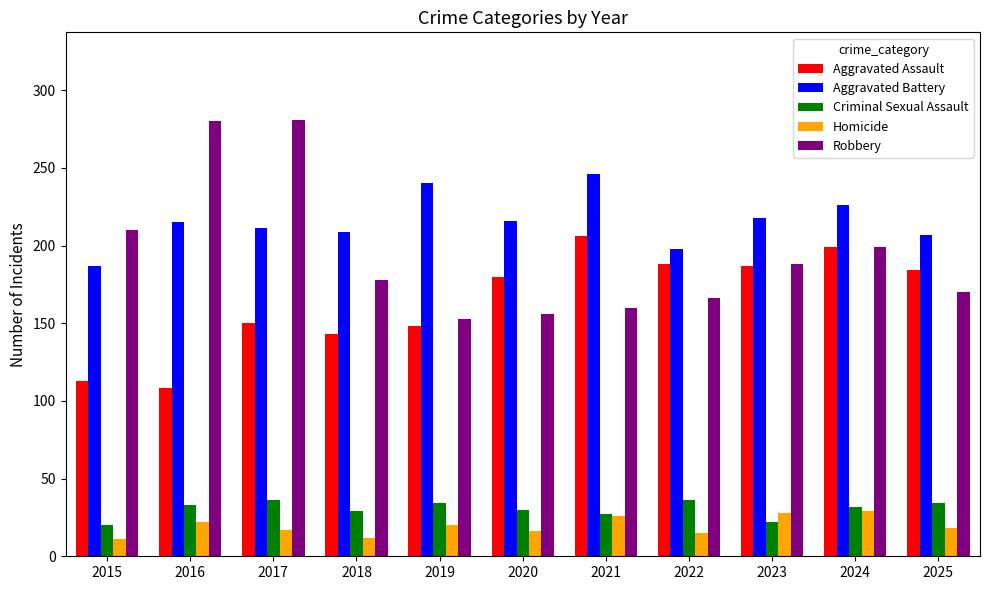

What is the maximum value for Aggravated Battery?

246